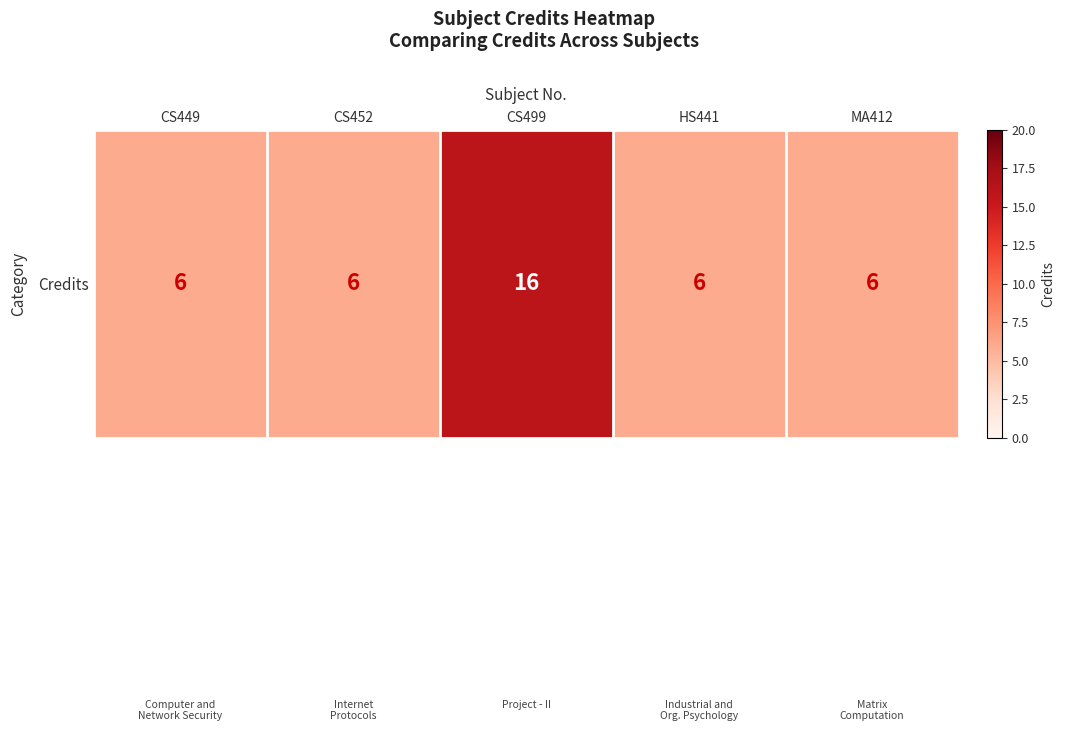

Which label corresponds to the smallest value in the chart?

CS449